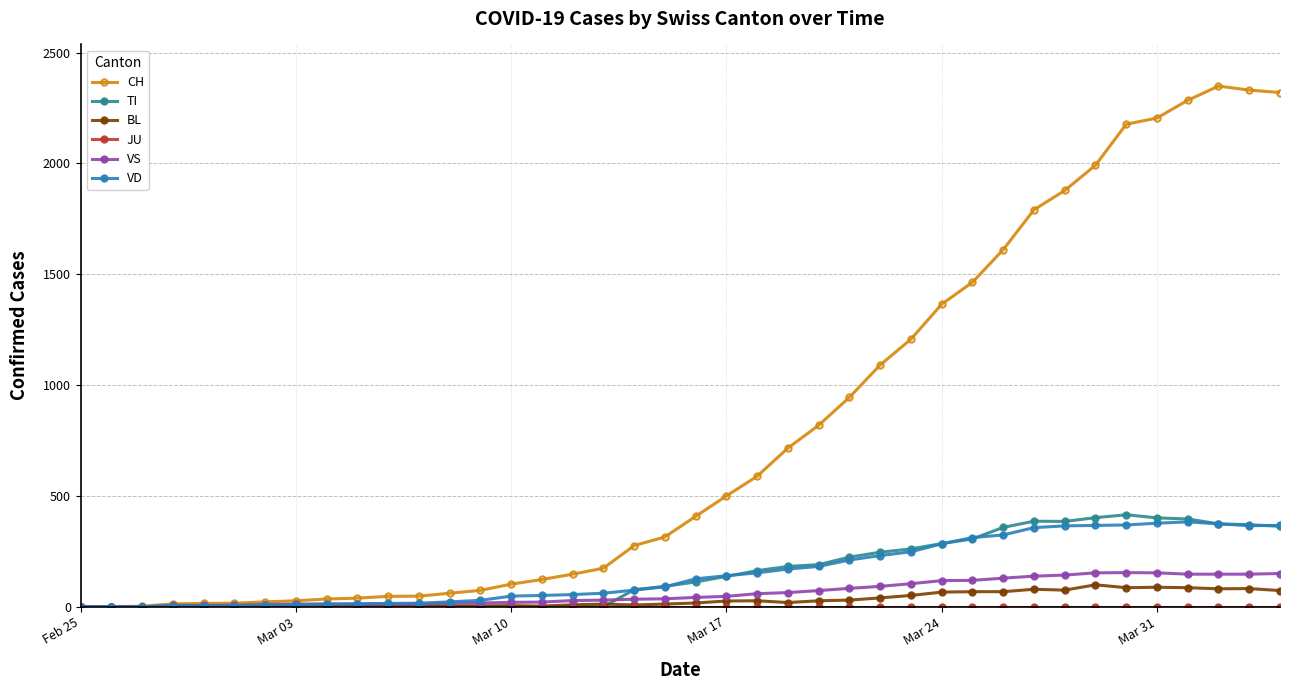

What is the greatest value displayed?

2349